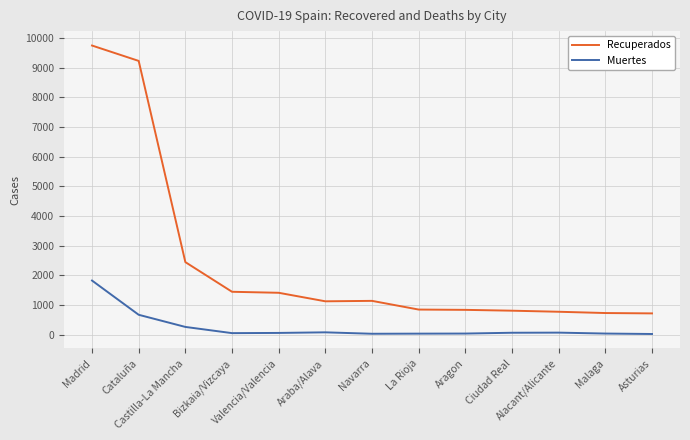

Which series has the largest range (max minus min)?

Recuperados